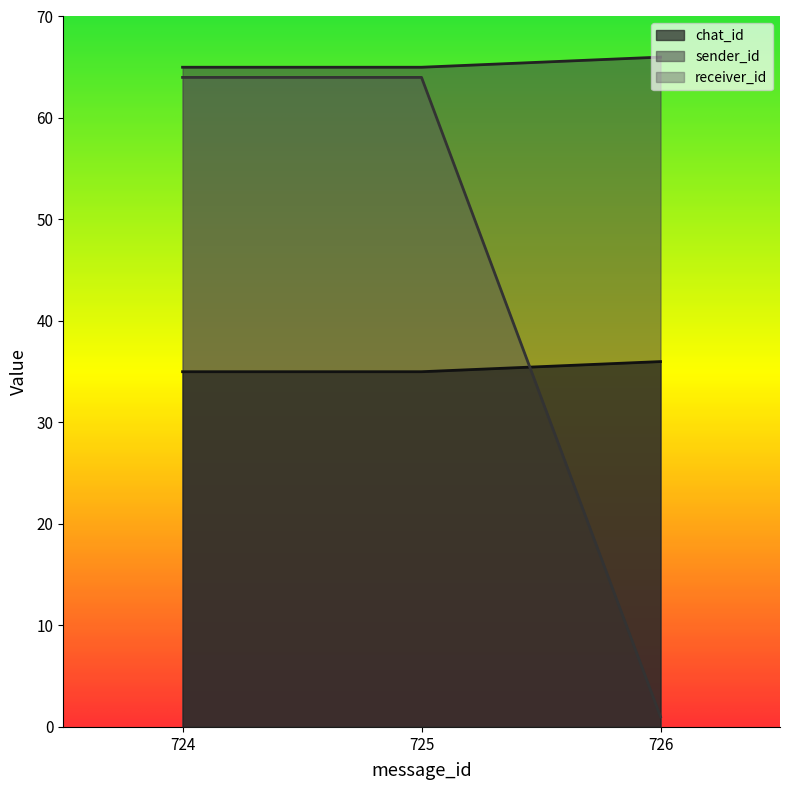

How many values in the sender_id series exceed 65?

1